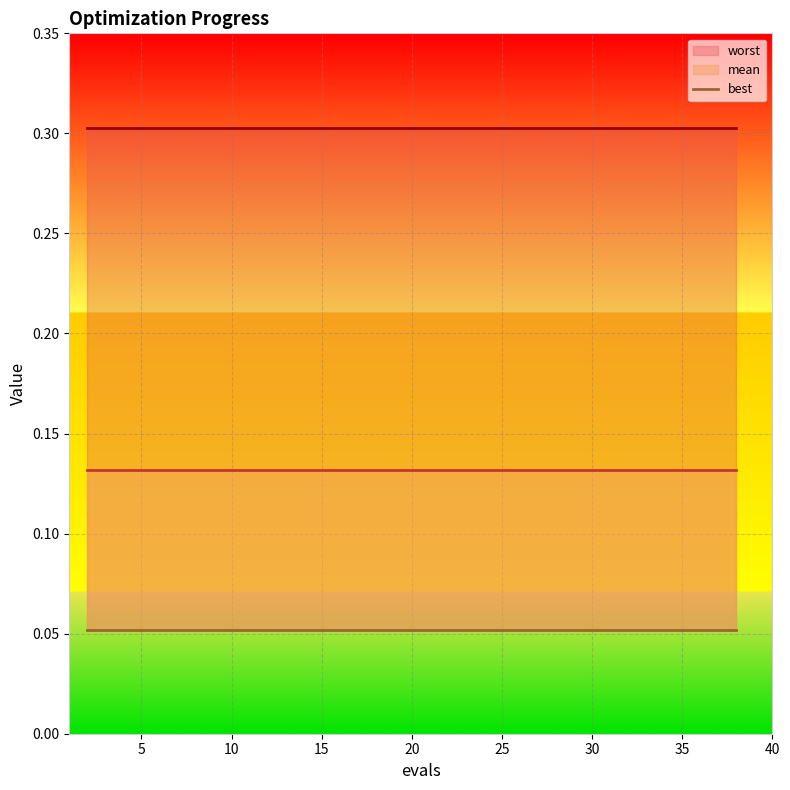

Is the value of worst at 20 greater than the value of best at 24?

Yes